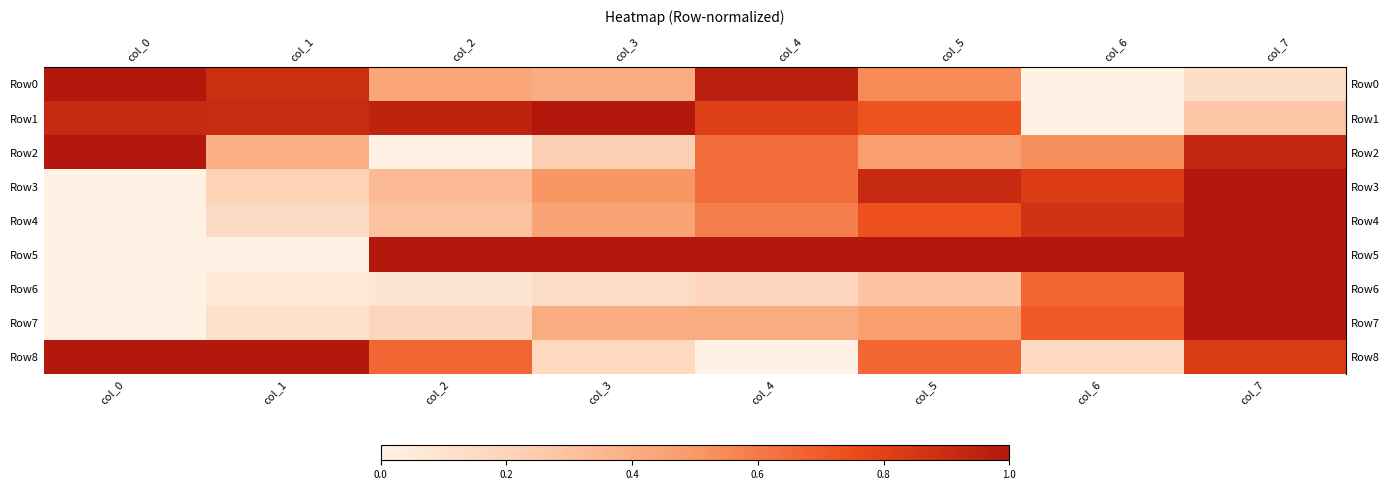

Reading left to right, extract all data points from this chart.

row_0: col_0=1.0	col_1=0.9	col_2=0.4	col_3=0.4	col_4=1.0	col_5=0.5	col_6=0.0	col_7=0.1
row_1: col_0=0.9	col_1=0.9	col_2=1.0	col_3=1.0	col_4=0.8	col_5=0.7	col_6=0.0	col_7=0.3
row_2: col_0=1.0	col_1=0.4	col_2=0.0	col_3=0.2	col_4=0.6	col_5=0.5	col_6=0.5	col_7=0.9
row_3: col_0=0.0	col_1=0.2	col_2=0.3	col_3=0.5	col_4=0.6	col_5=0.9	col_6=0.8	col_7=1.0
row_4: col_0=0.0	col_1=0.2	col_2=0.3	col_3=0.4	col_4=0.6	col_5=0.7	col_6=0.9	col_7=1.0
row_5: col_0=0.0	col_1=0.0	col_2=1.0	col_3=1.0	col_4=1.0	col_5=1.0	col_6=1.0	col_7=1.0
row_6: col_0=0.0	col_1=0.1	col_2=0.1	col_3=0.1	col_4=0.2	col_5=0.3	col_6=0.7	col_7=1.0
row_7: col_0=0.0	col_1=0.1	col_2=0.2	col_3=0.4	col_4=0.4	col_5=0.5	col_6=0.7	col_7=1.0
row_8: col_0=1.0	col_1=1.0	col_2=0.7	col_3=0.2	col_4=0.0	col_5=0.7	col_6=0.2	col_7=0.8